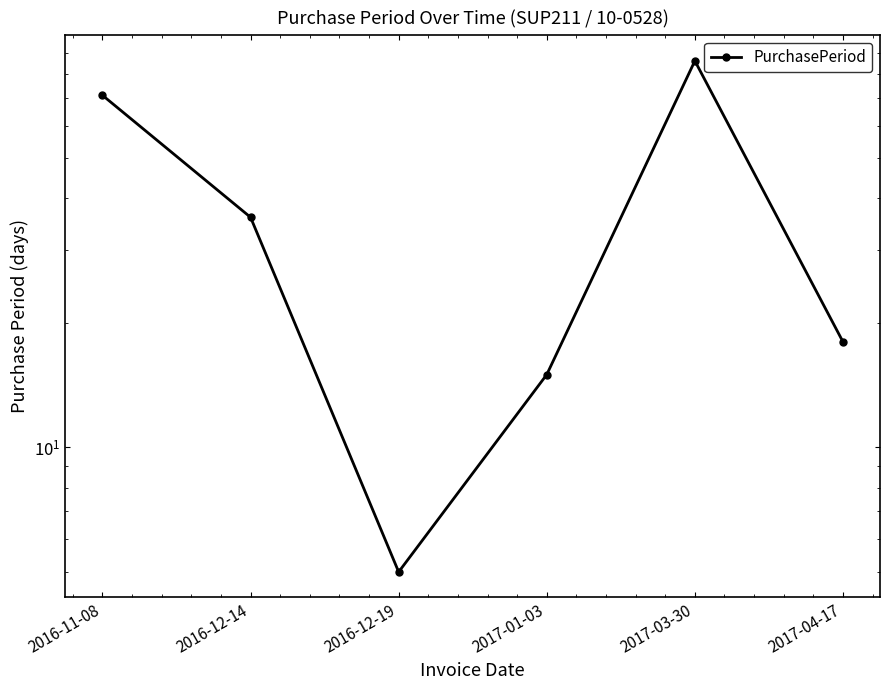

How many points are higher than both their immediate neighbors (excluding endpoints)?

1